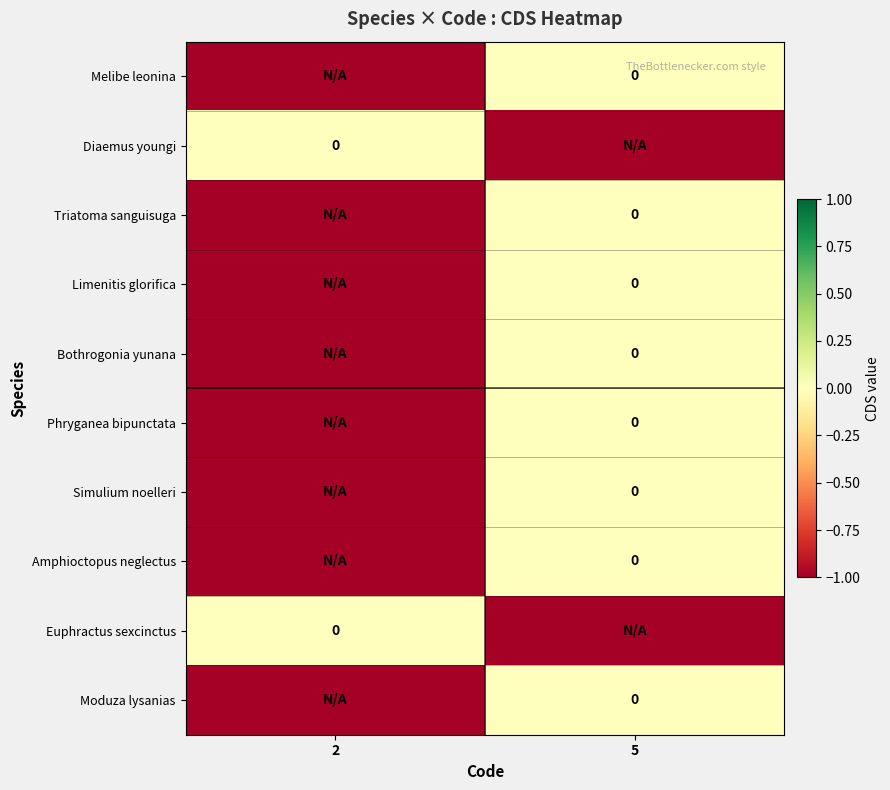

True or false: Amphioctopus neglectus has a value of -1 at 2.

True